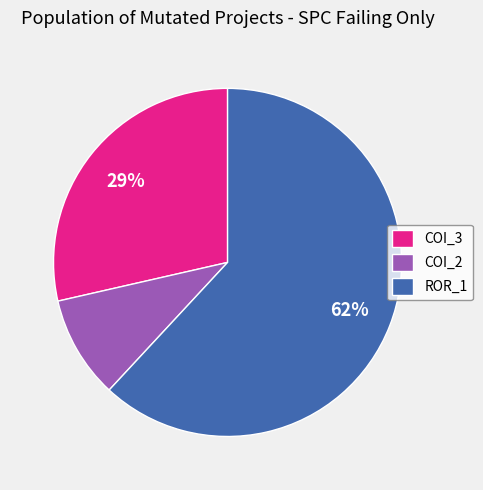

The COI_2 slice represents 15% of the pie. True or false?

False